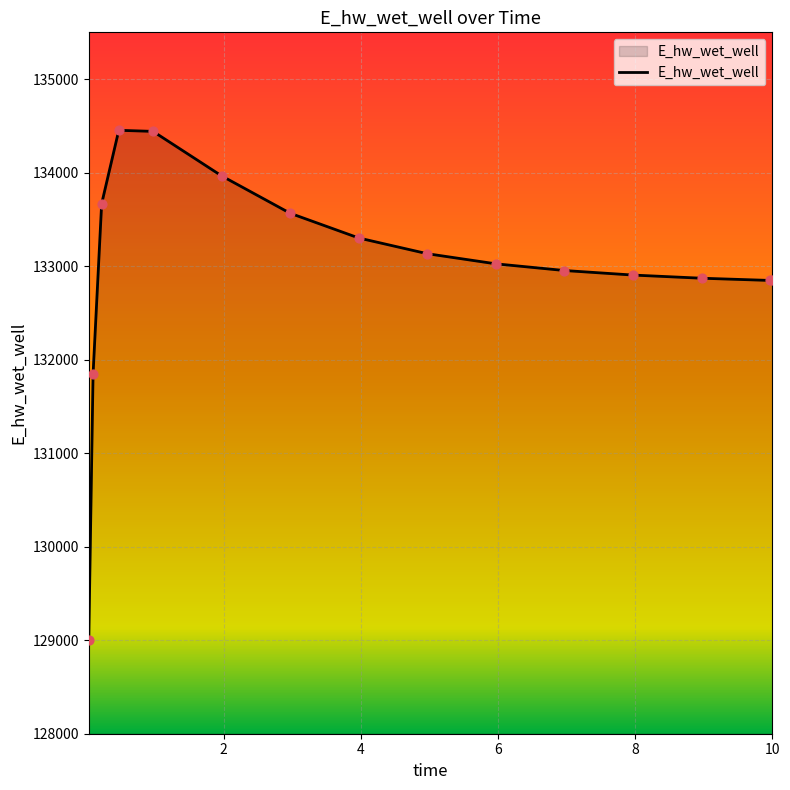

What is the maximum value shown in the chart?

134452.5